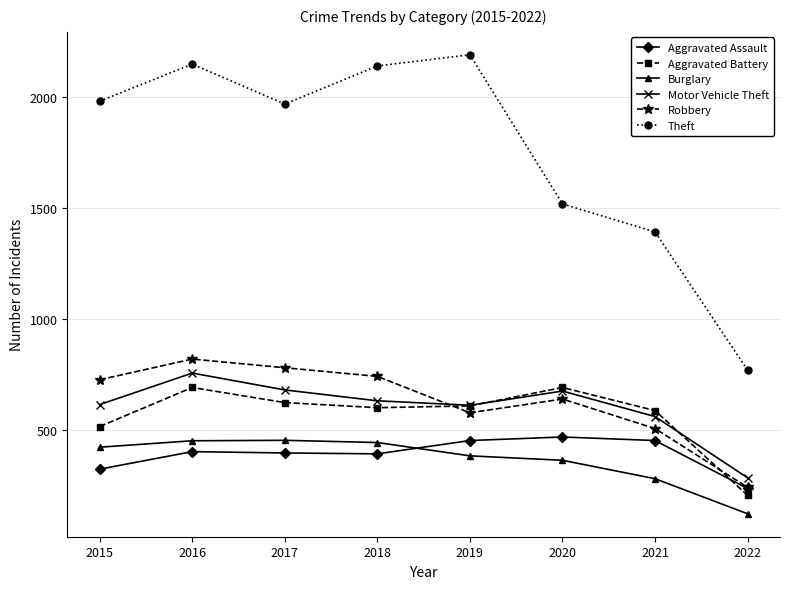

True or false: Robbery has more than 1 interior local peaks.

True